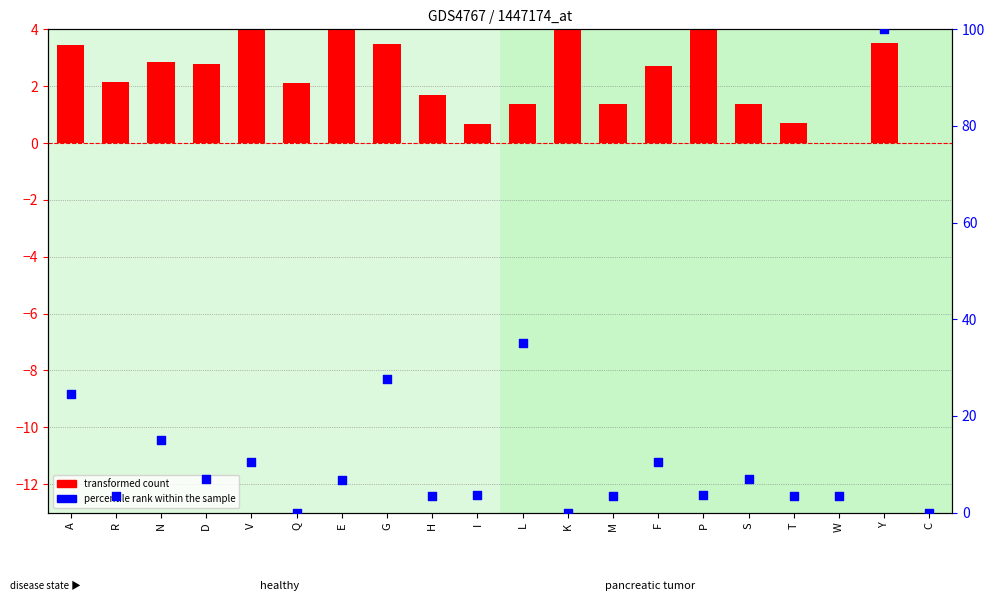

Which series reaches the maximum Y coordinate?

percentile rank within the sample